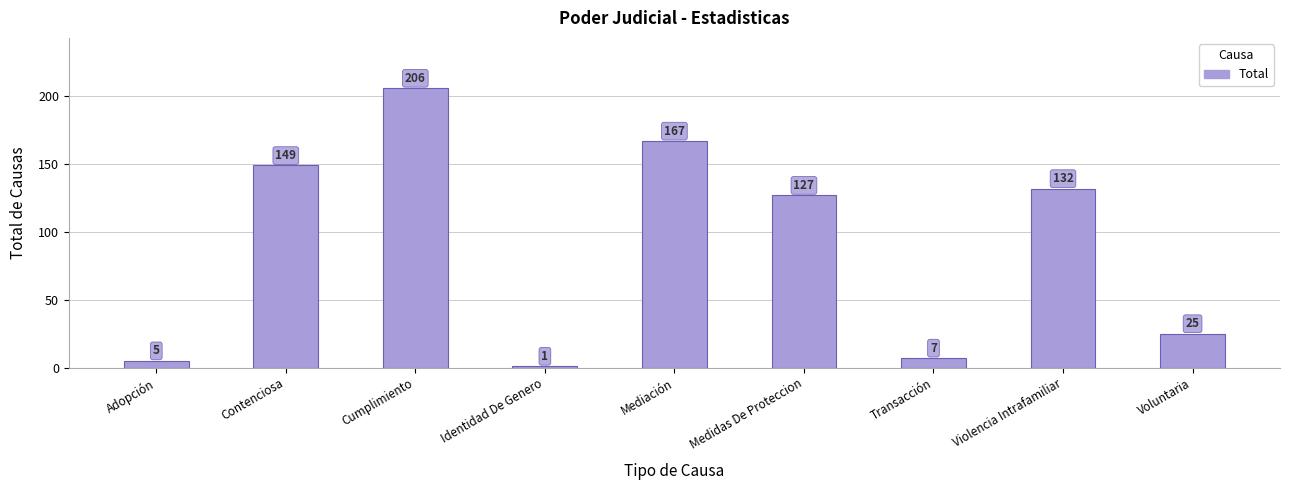

Does the chart contain stacked bars?

No